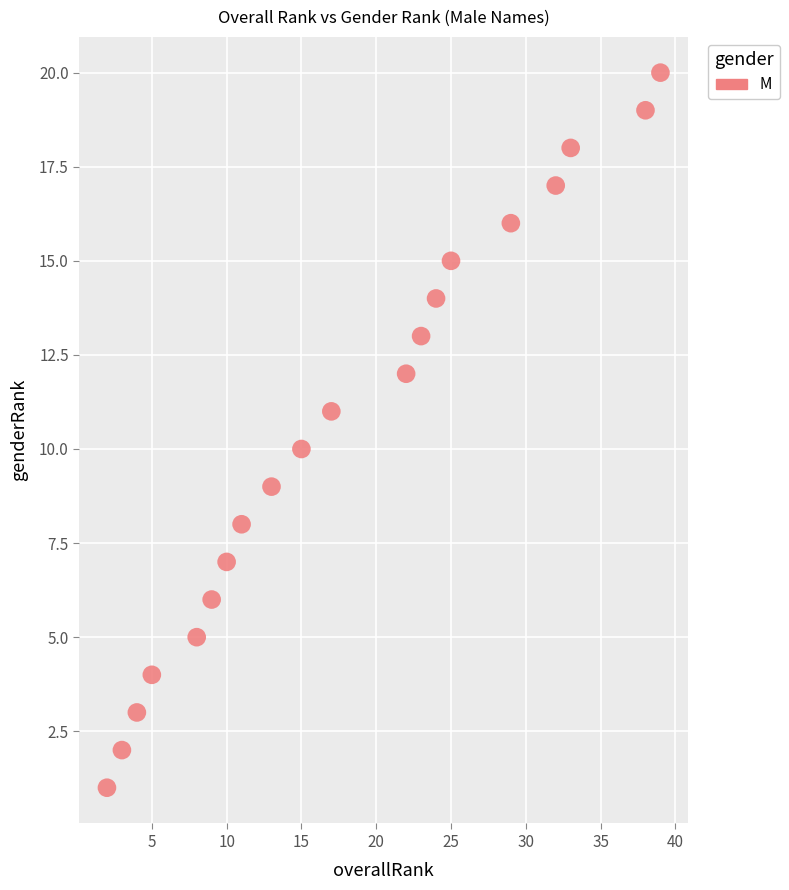

What is the range of Y values (max minus min)?

19